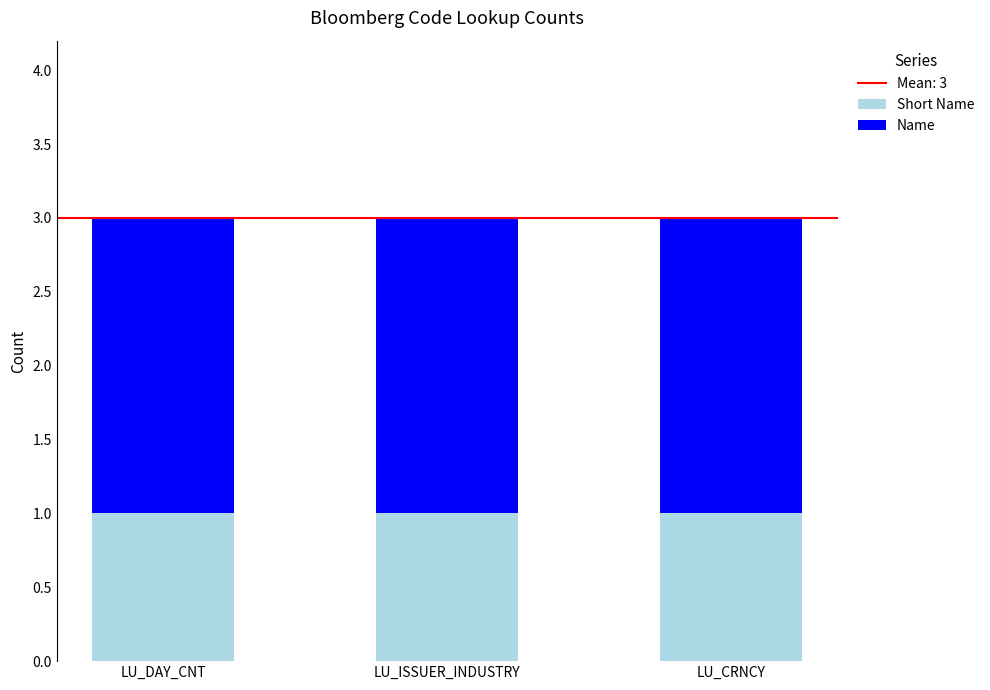

What is the total value across all series at LU_ISSUER_INDUSTRY?

3